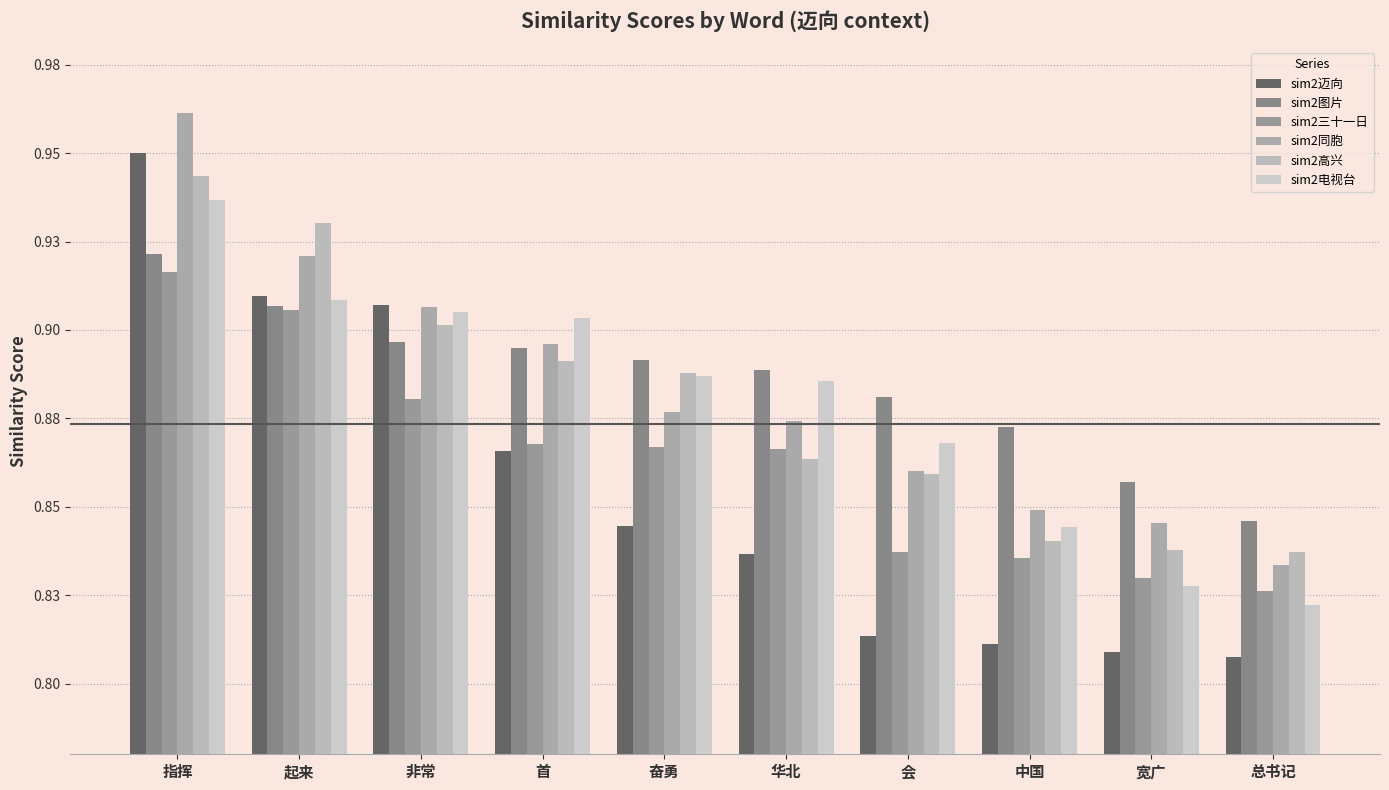

Are the bars horizontal?

No